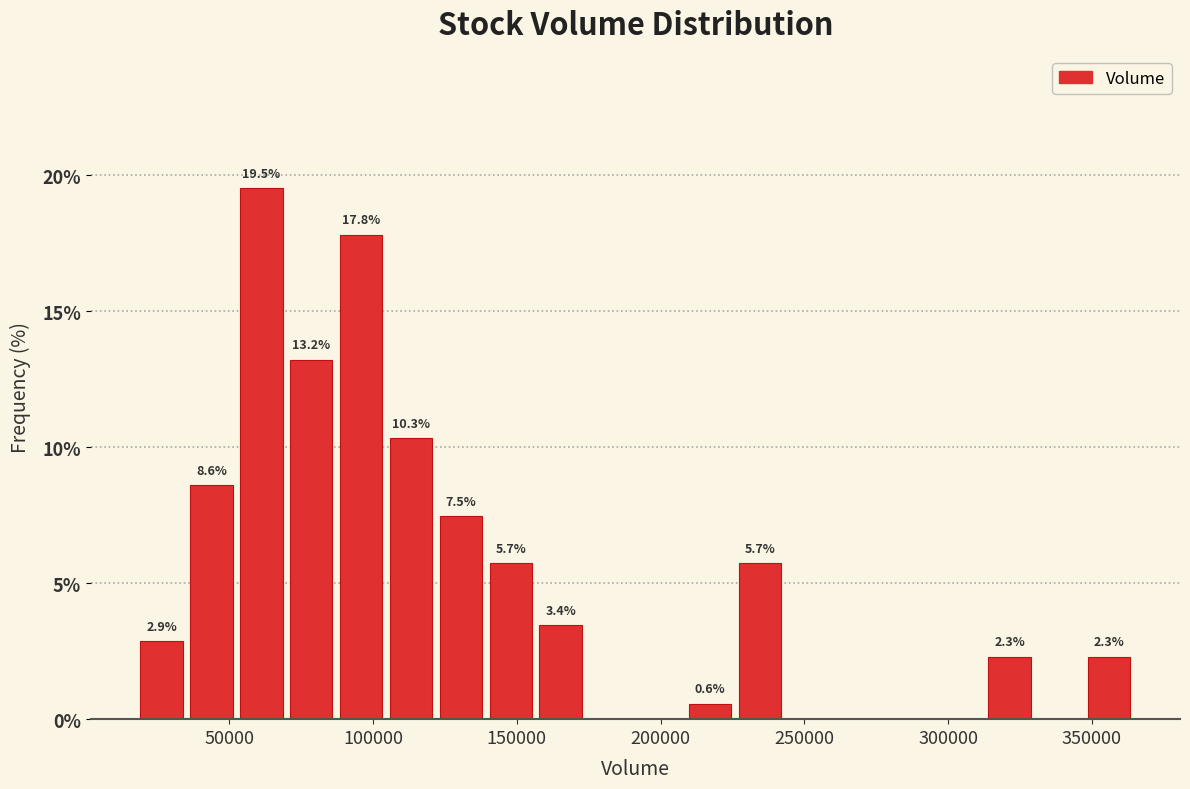

Around what value on the x-axis is the tallest bar? Give the approximate position of its centre, as read against the axis.

60000